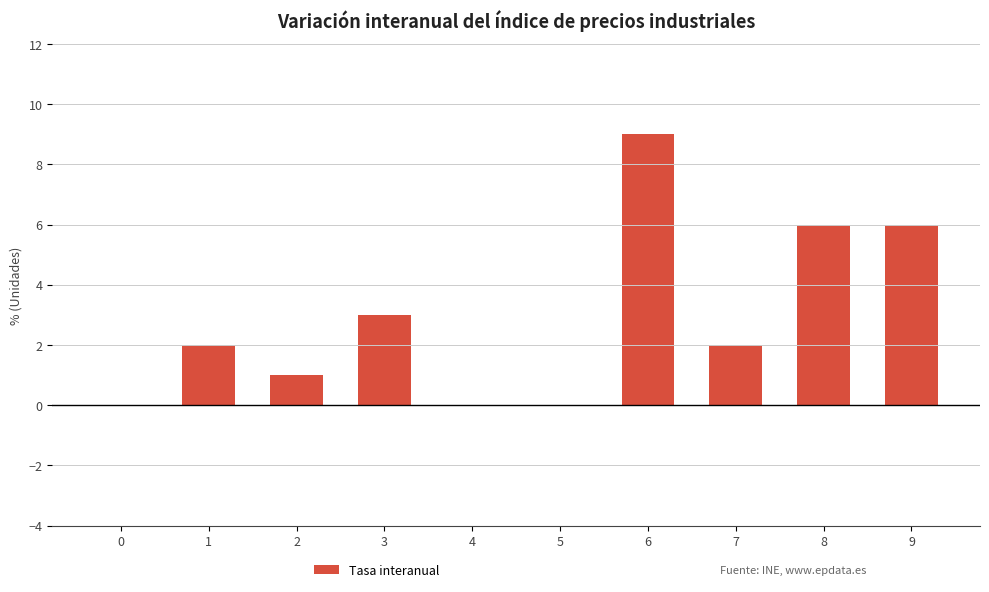

Which has a higher value, 6 or 9?

6